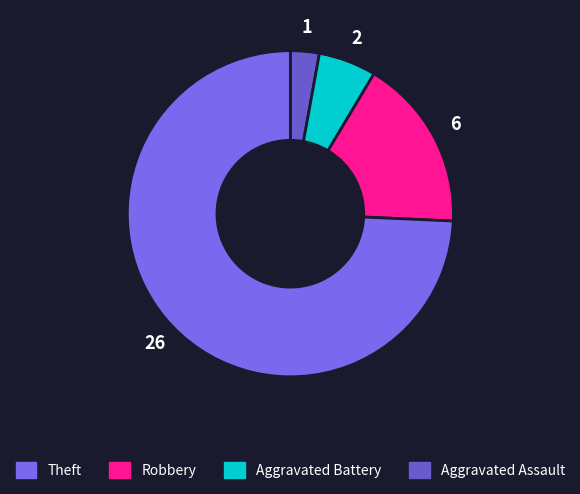

Rank the categories by value from lowest to highest.

Aggravated Assault, Aggravated Battery, Robbery, Theft